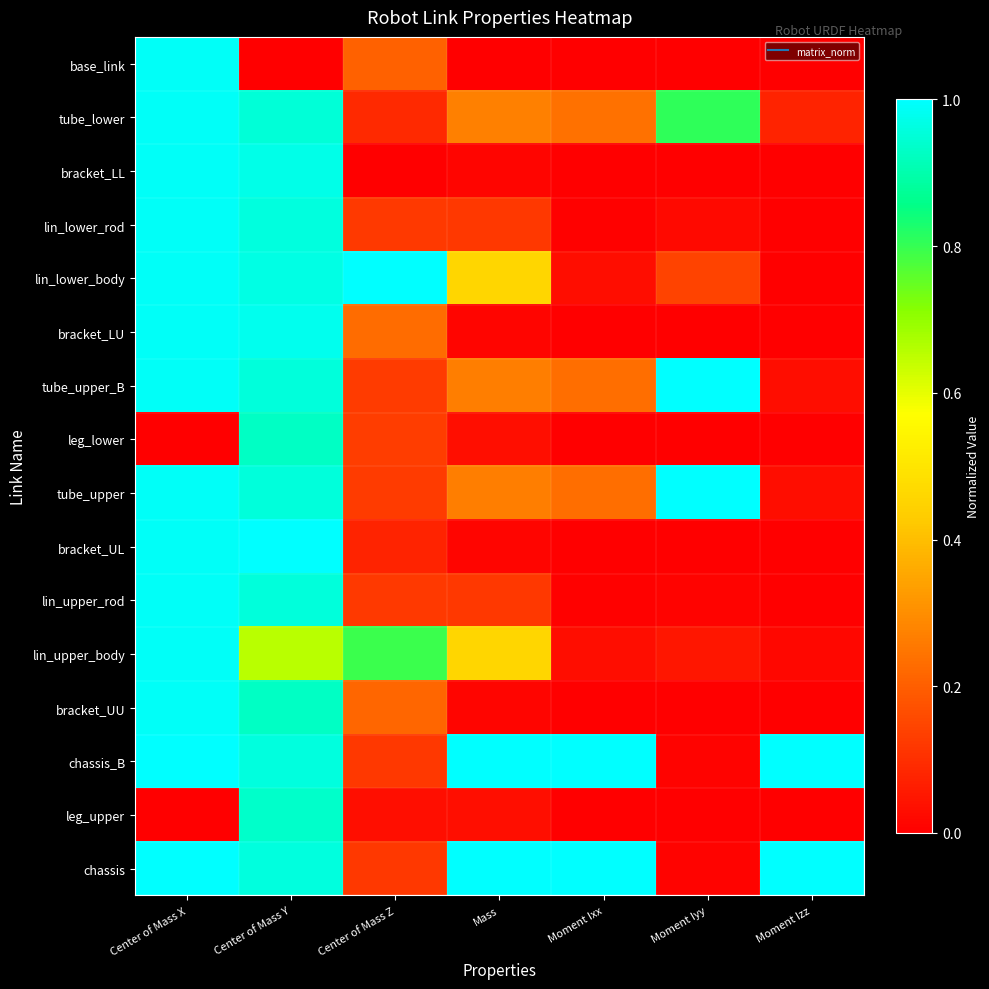

Which label corresponds to the largest value in the chart?

Center of Mass Z